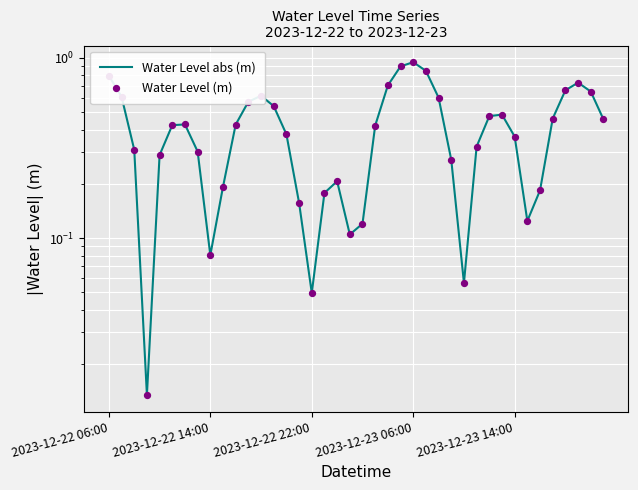

Which series contains the lowest Y value?

Water Level abs (m)